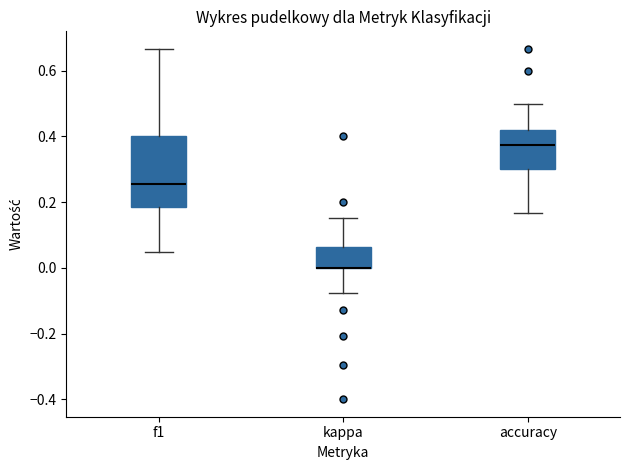

Which box is the tallest, from its lower edge to its upper edge?

f1